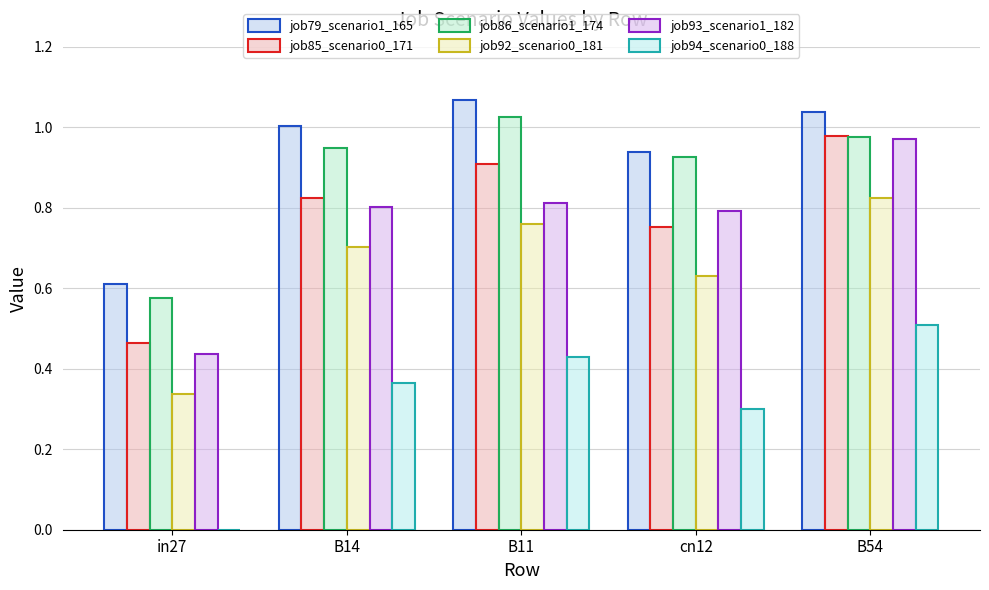

Between B14 and cn12, which series saw the biggest shift?

job92_scenario0_181